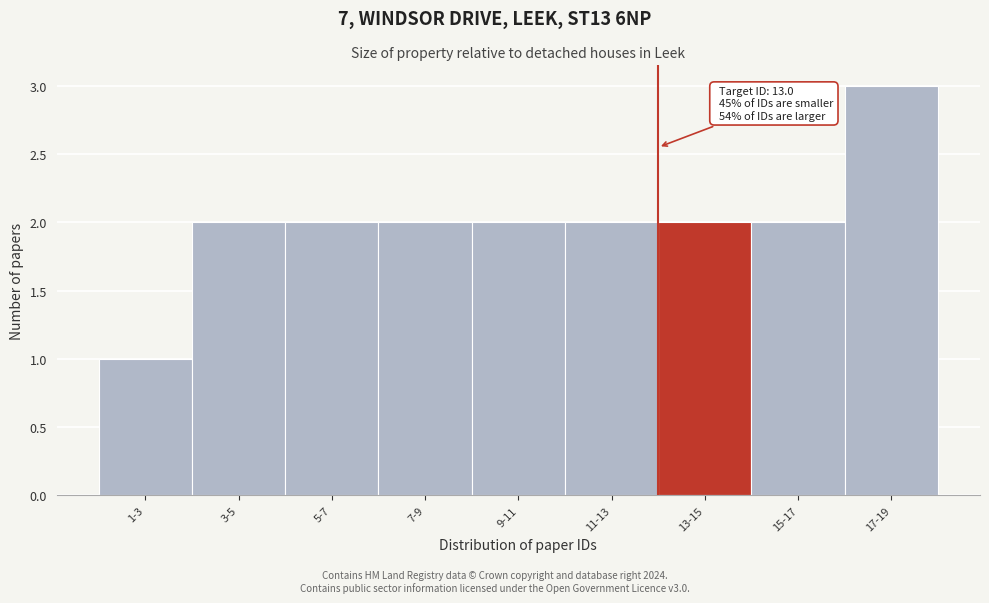

Reading left to right, what are all the values shown in this chart?

1	2	2	2	2	2	2	2	3